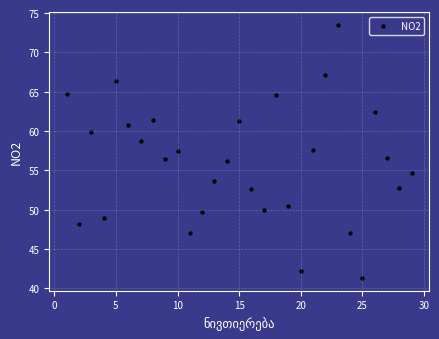

What is the range of Y values (max minus min)?

32.2